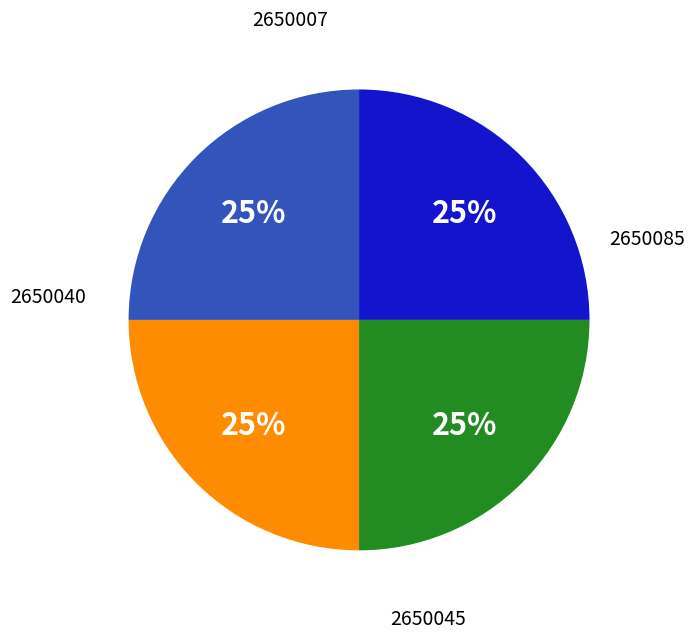

Is there any slice that represents more than half of the pie?

No